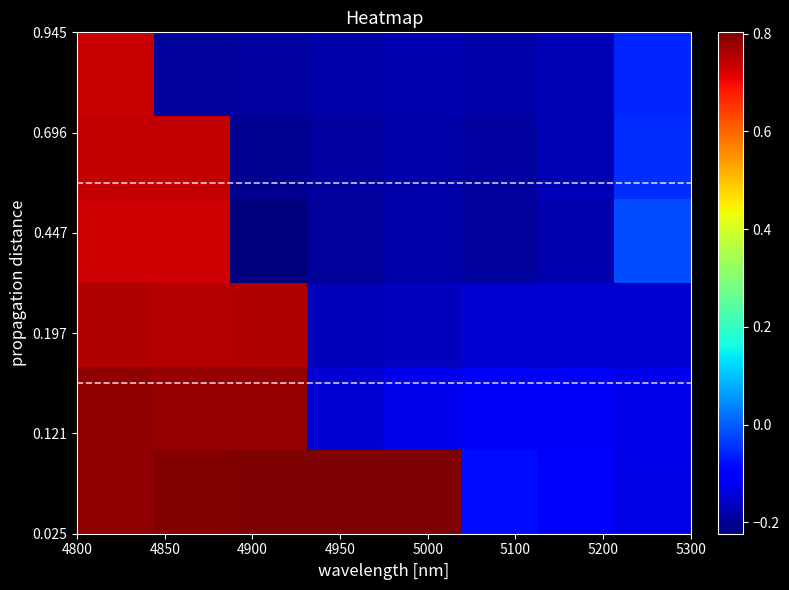

At how many categories does at least one series exceed 0?

5